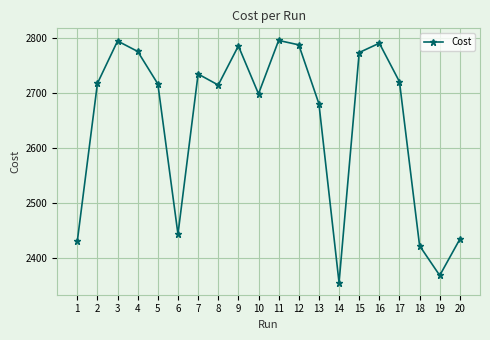

At which category does the data reach its first local valley?

6